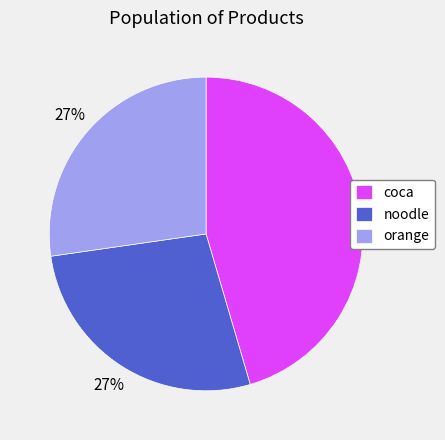

Is there a majority slice in this chart?

No